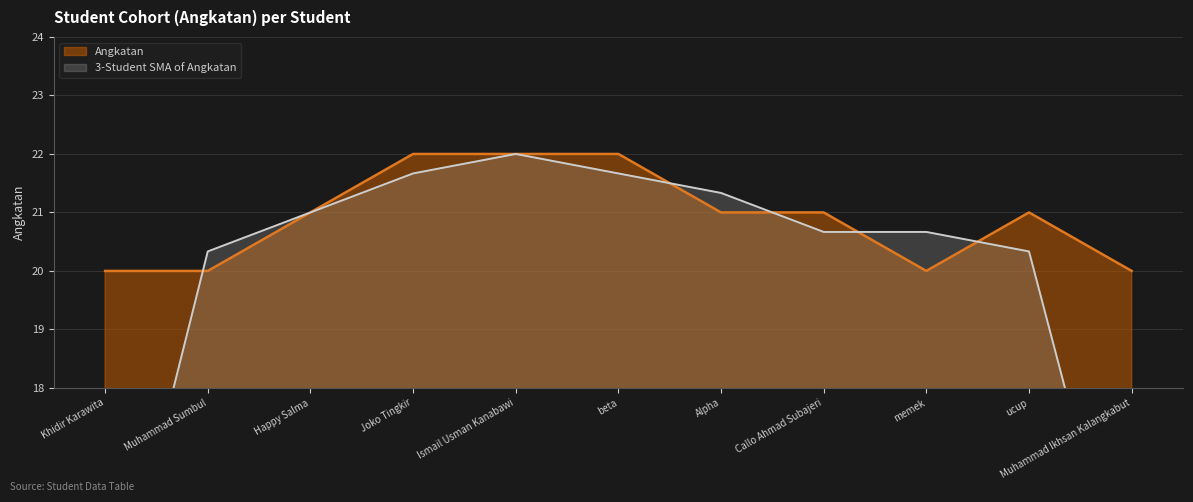

The chart shows a value of 11 at Ismail Usman Kanabawi. True or false?

False